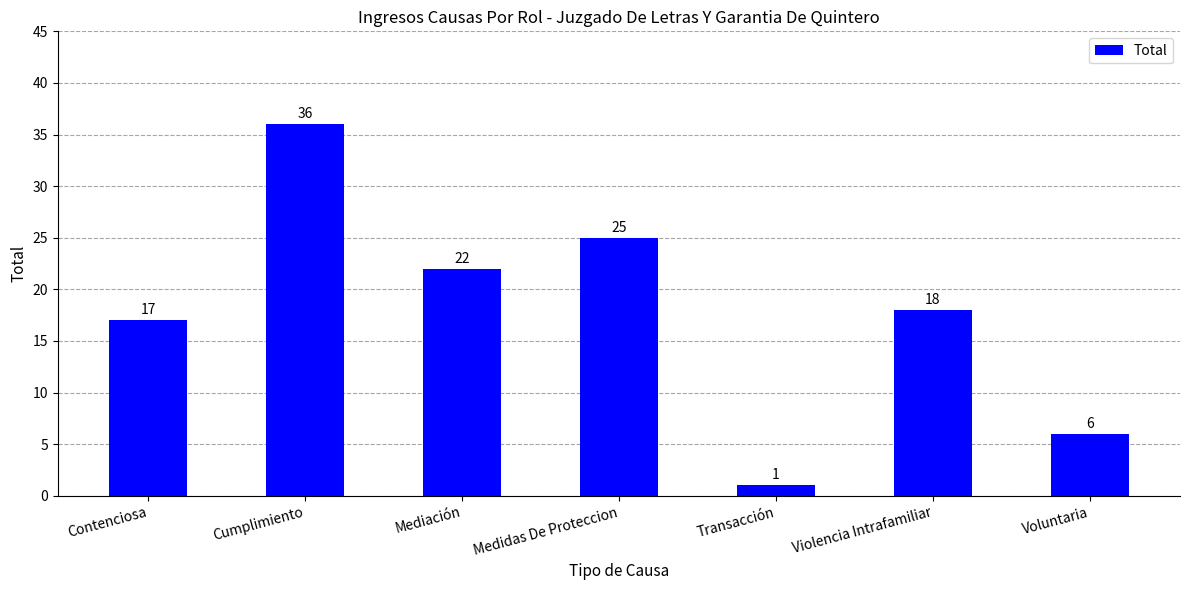

List the labels in order of value, largest first.

Cumplimiento, Medidas De Proteccion, Mediación, Violencia Intrafamiliar, Contenciosa, Voluntaria, Transacción